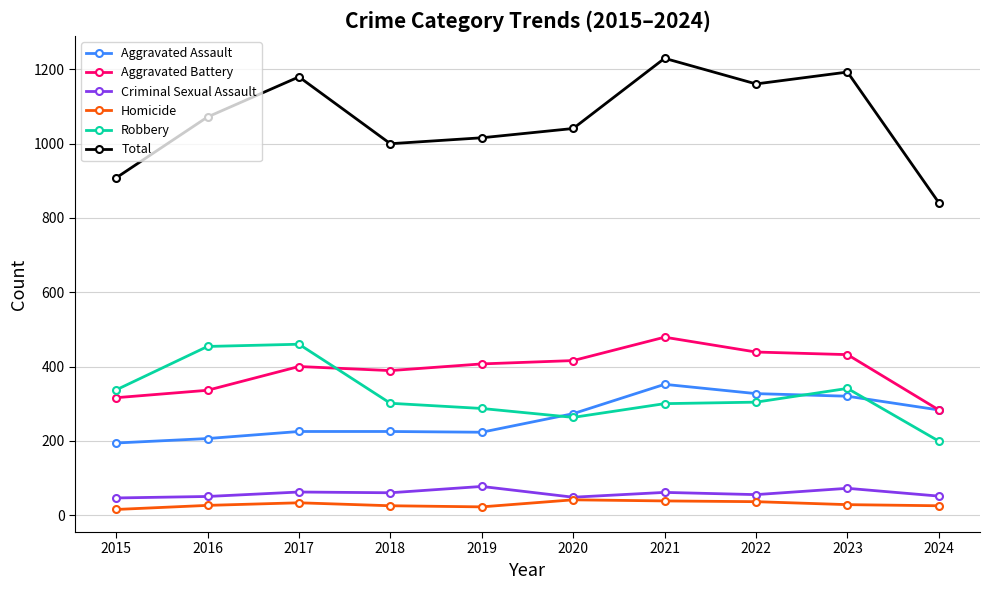

What is the value of the Homicide point at the 3rd from the left?

33